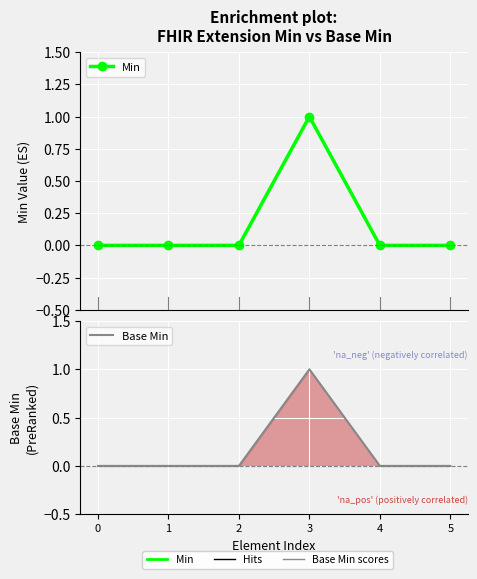

The Base Min series shows 1 at 3. True or false?

True